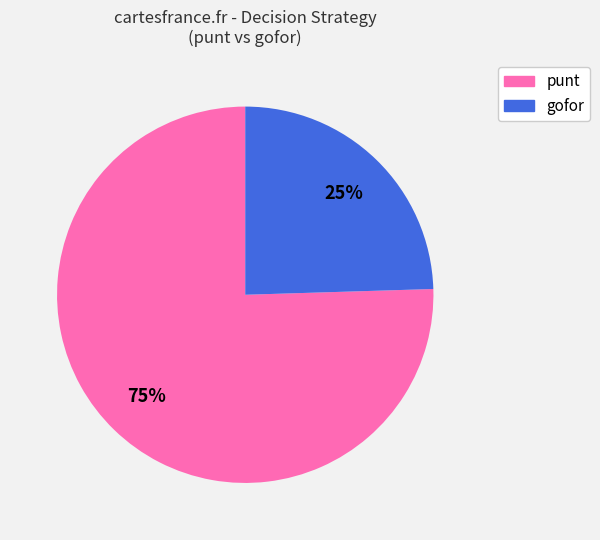

Is there any slice that represents more than half of the pie?

Yes